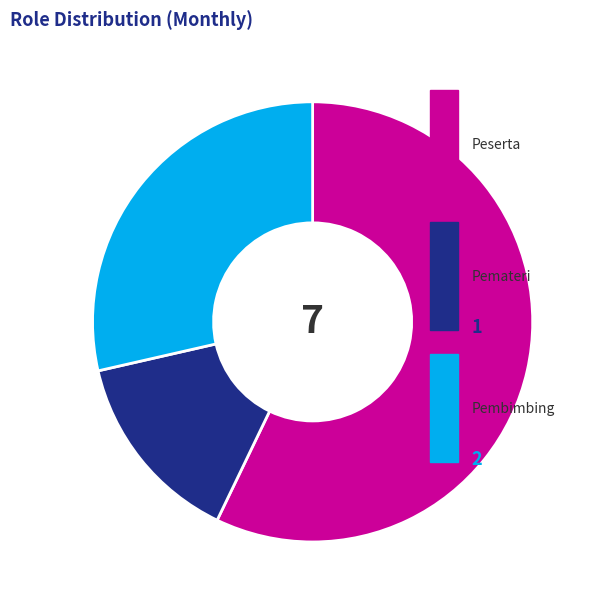

Count the number of slices in the pie.

3